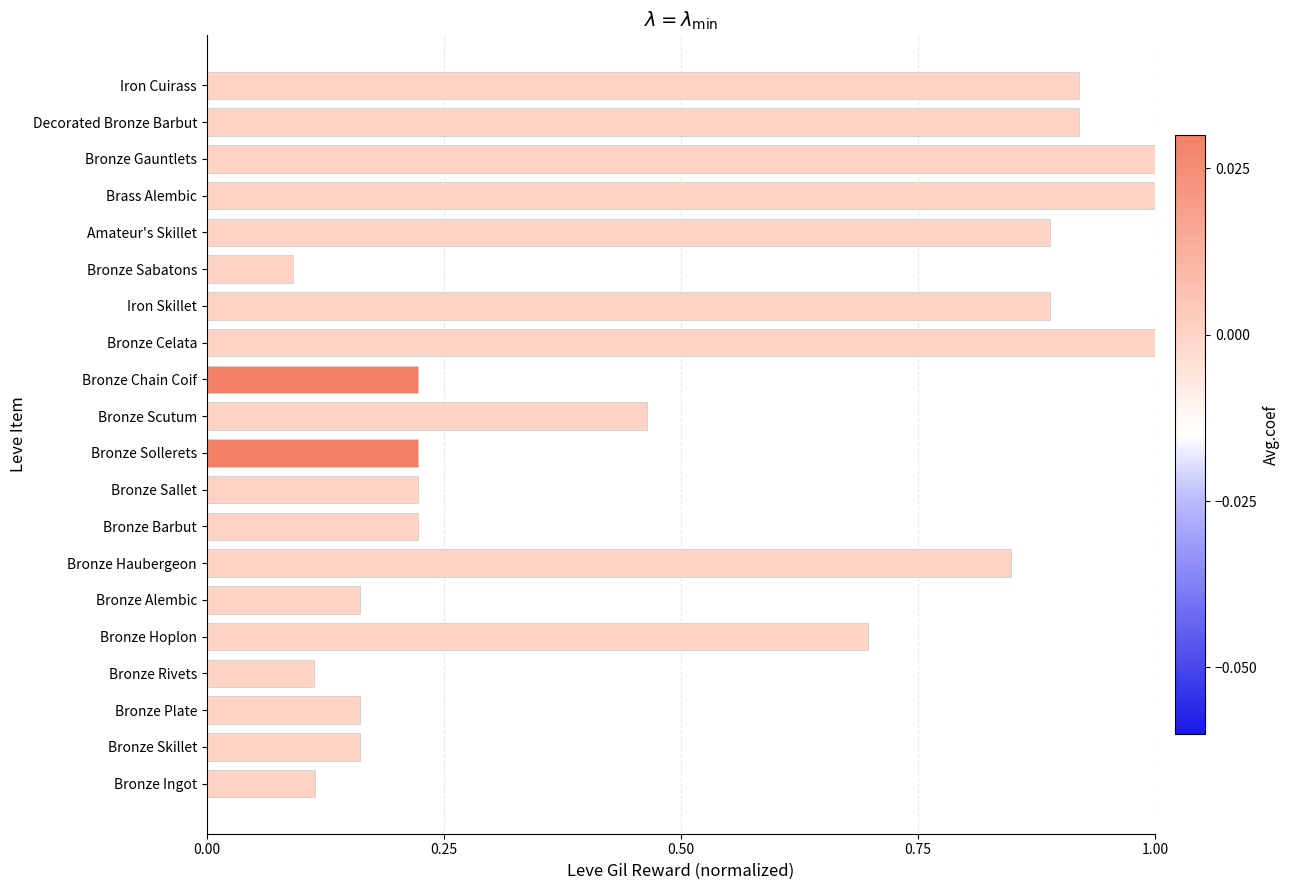

What is the sum of the values at Brass Alembic and Amateur's Skillet?

1.9